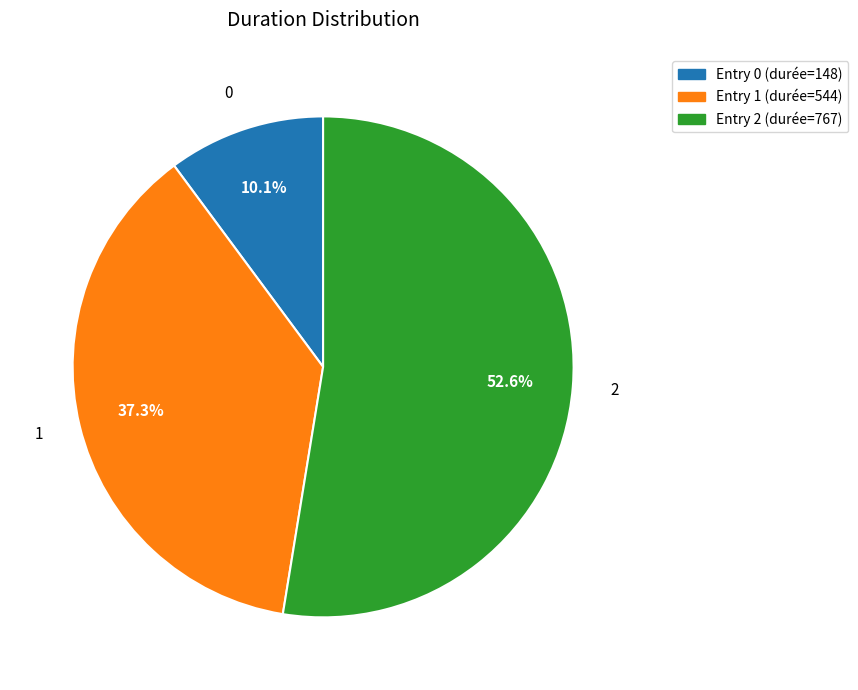

What is the largest slice in the pie chart?

Entry 2 (durée=767)